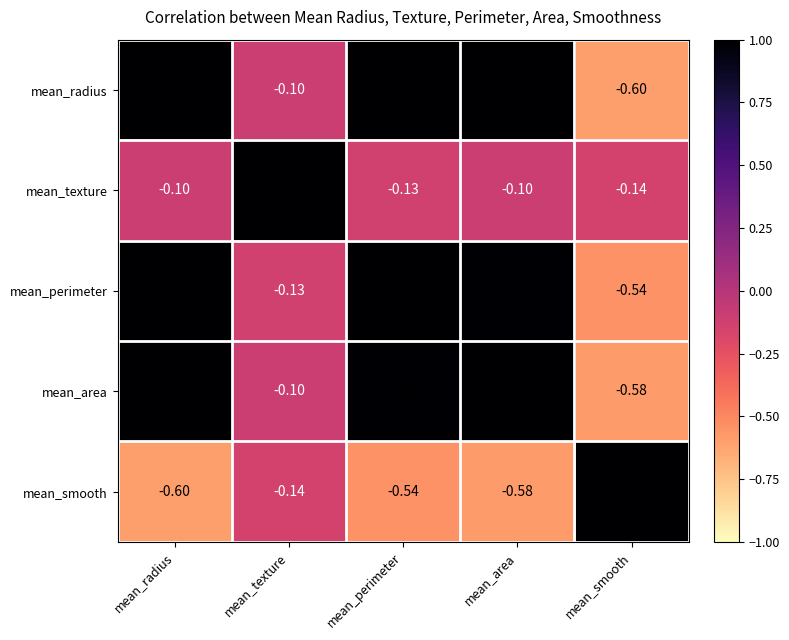

At which category is the sum across all series the highest?

mean_perimeter